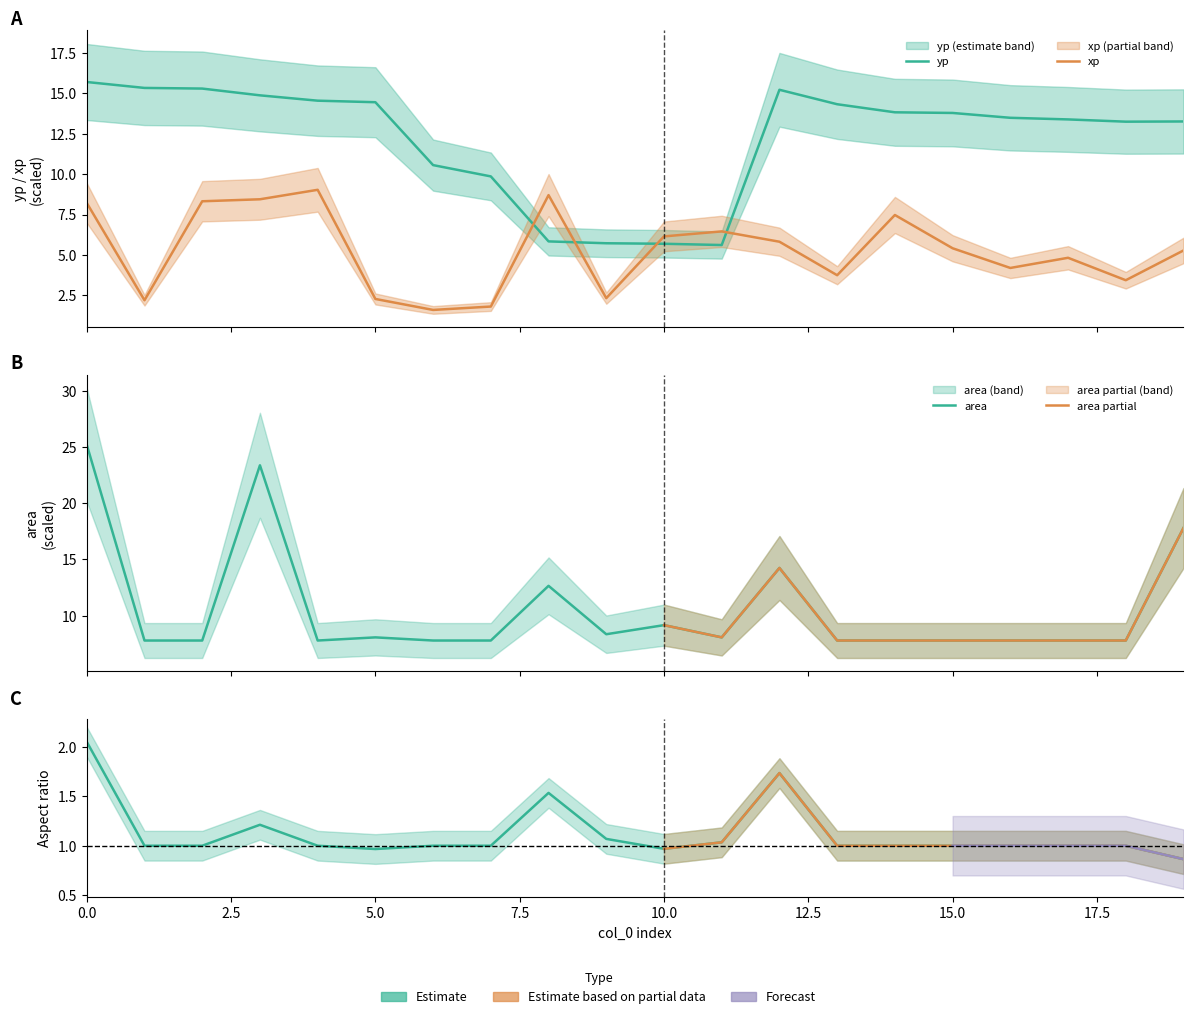

Rank the series at 9 from lowest to highest value.

aspect, xp, yp, area